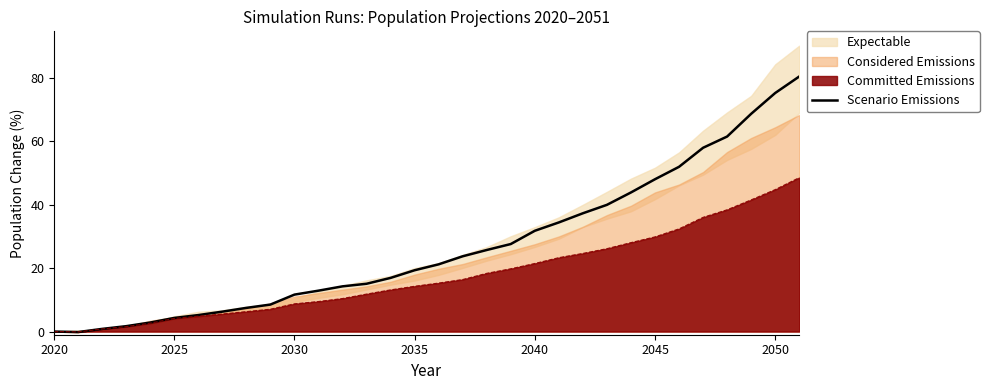

What is the maximum value for Committed Emissions?

48.5